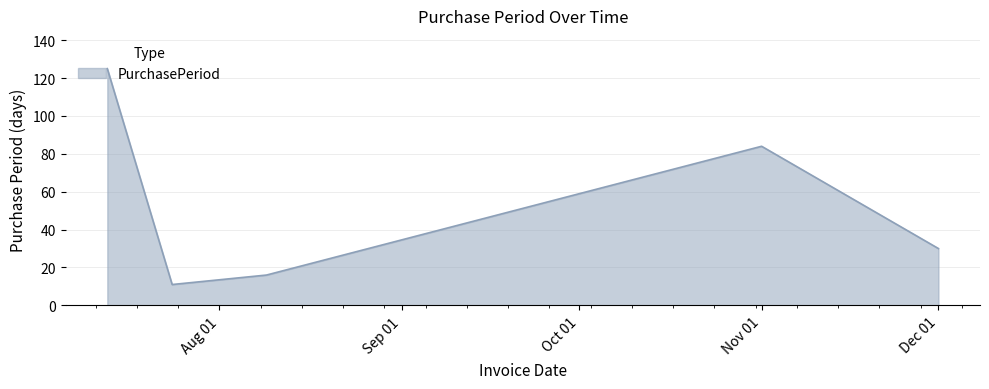

What is the difference between the second highest and second lowest values?

68